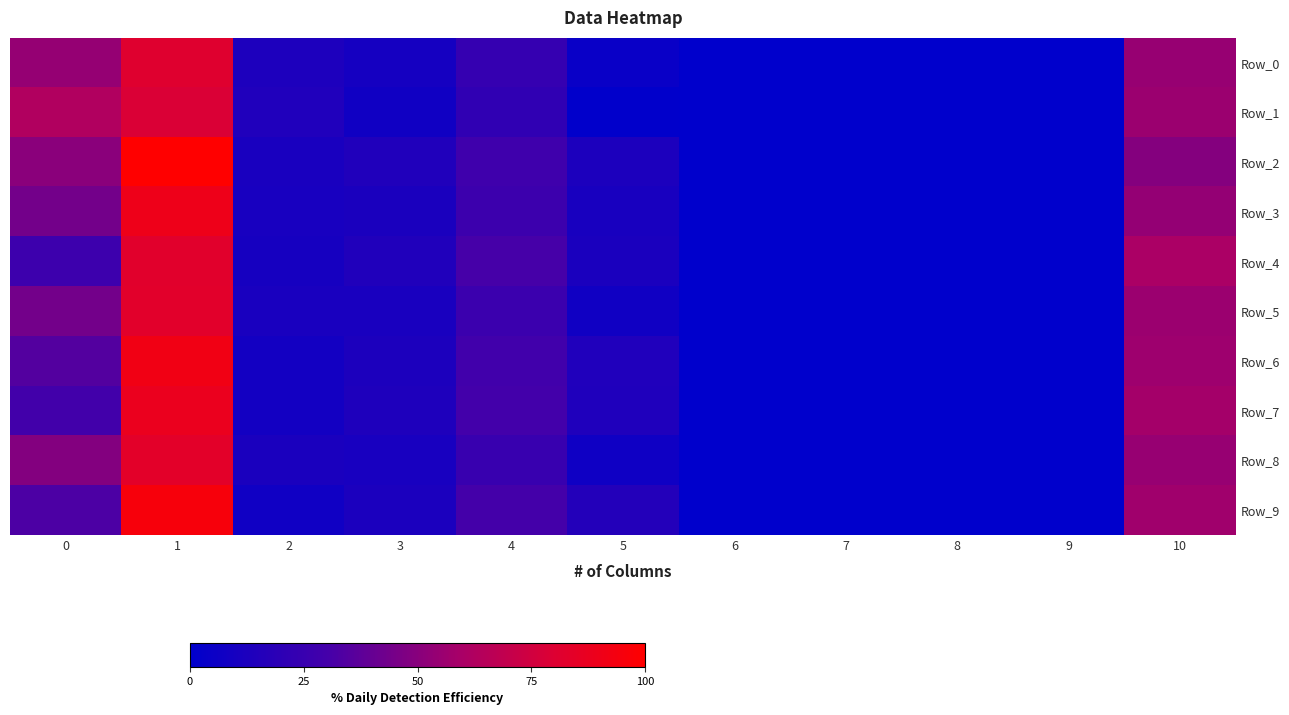

At which category does the chart reach its peak across all series?

1